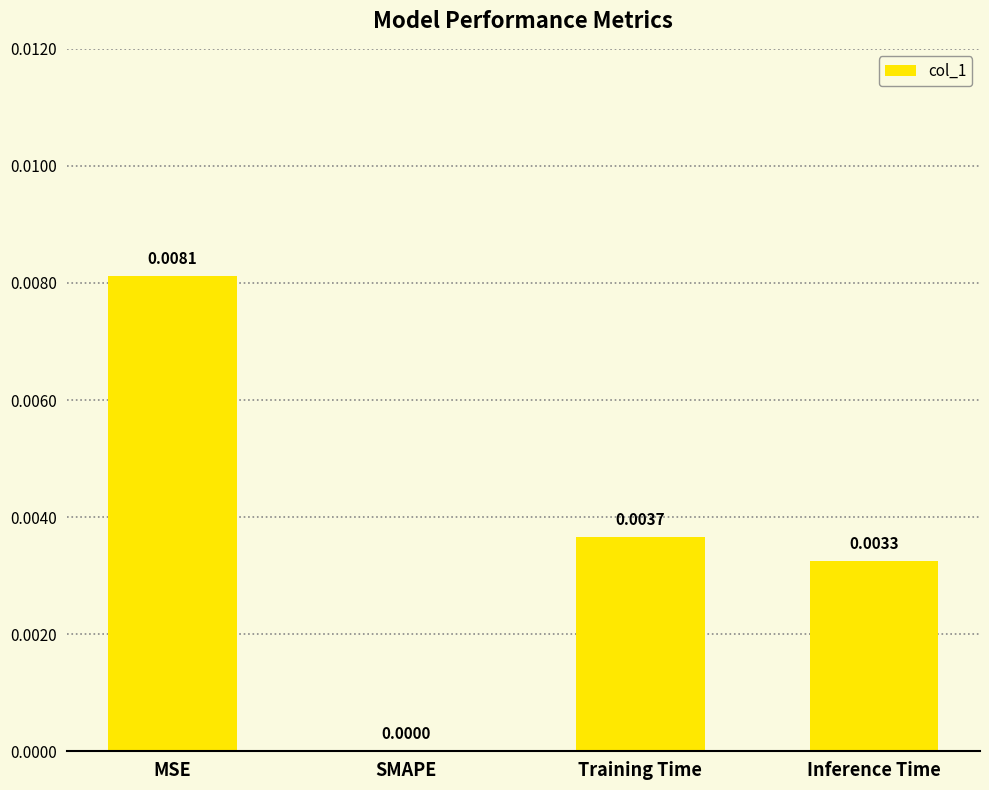

Which label corresponds to the largest value in the chart?

MSE